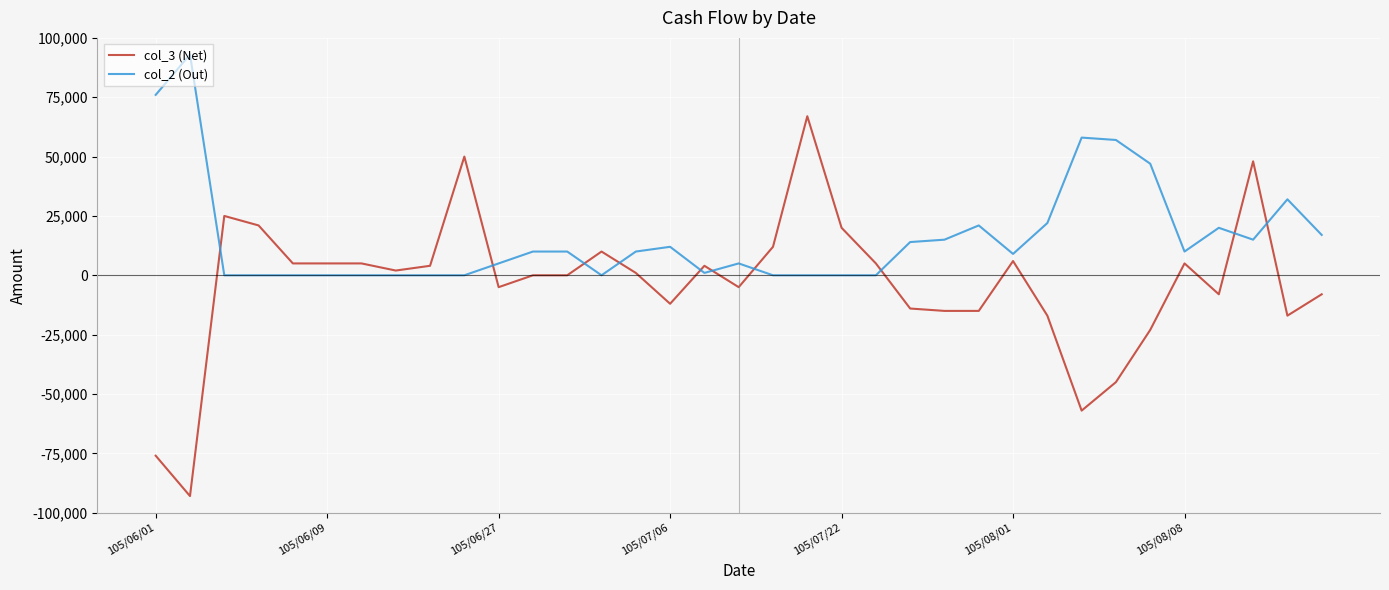

True or false: col_2 (Out) has more than 0 interior local peaks.

True